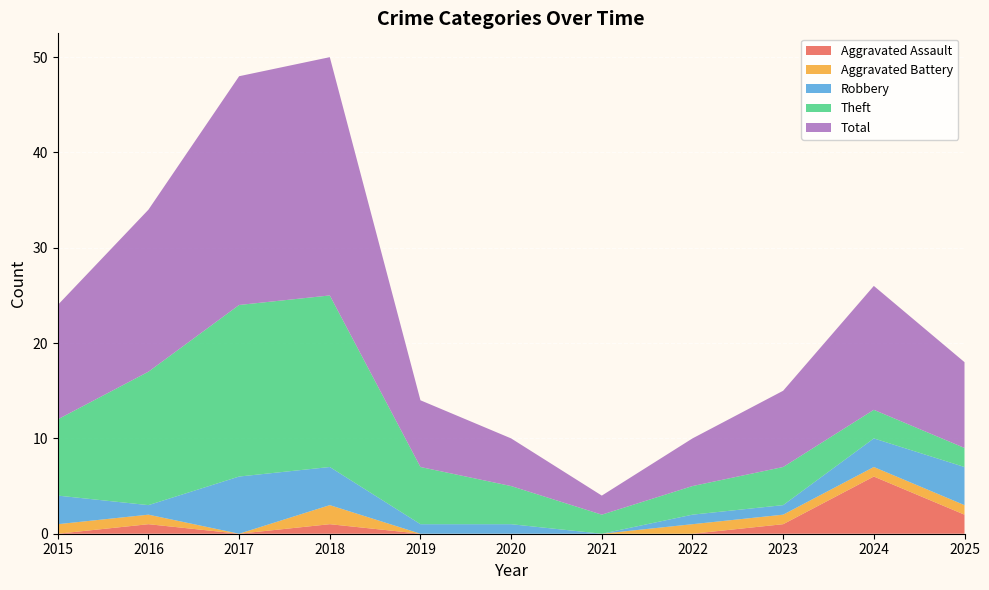

Reading left to right, transcribe all the data shown in this chart.

Aggravated Assault: 0	1	0	1	0	0	0	0	1	6	2
Aggravated Battery: 1	1	0	2	0	0	0	1	1	1	1
Robbery: 3	1	6	4	1	1	0	1	1	3	4
Theft: 8	14	18	18	6	4	2	3	4	3	2
Total: 12	17	24	25	7	5	2	5	8	13	9